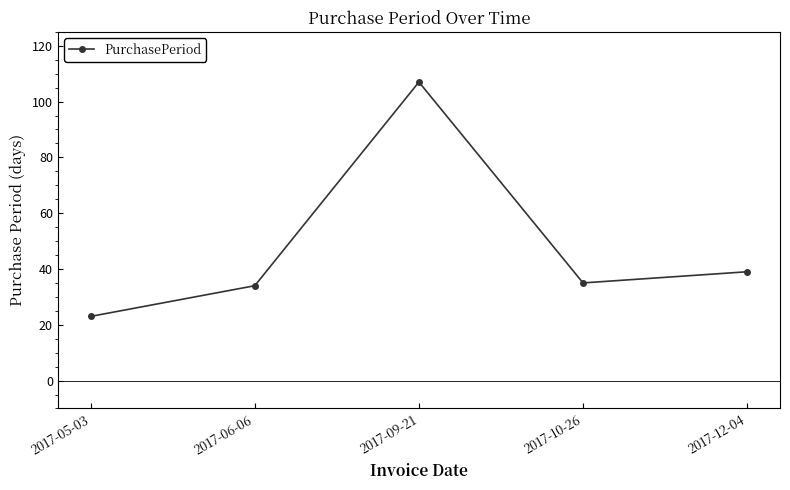

What is the value of the 3rd point from the left?

107